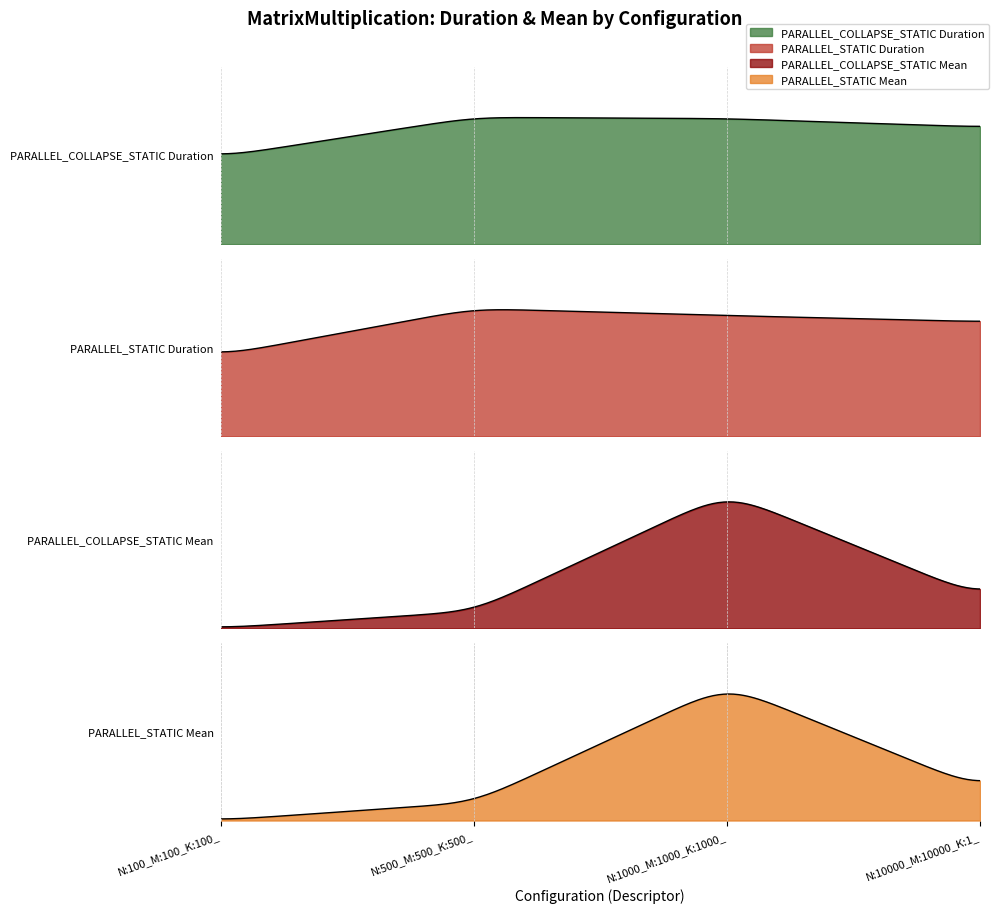

How many lines are shown in the chart?

4